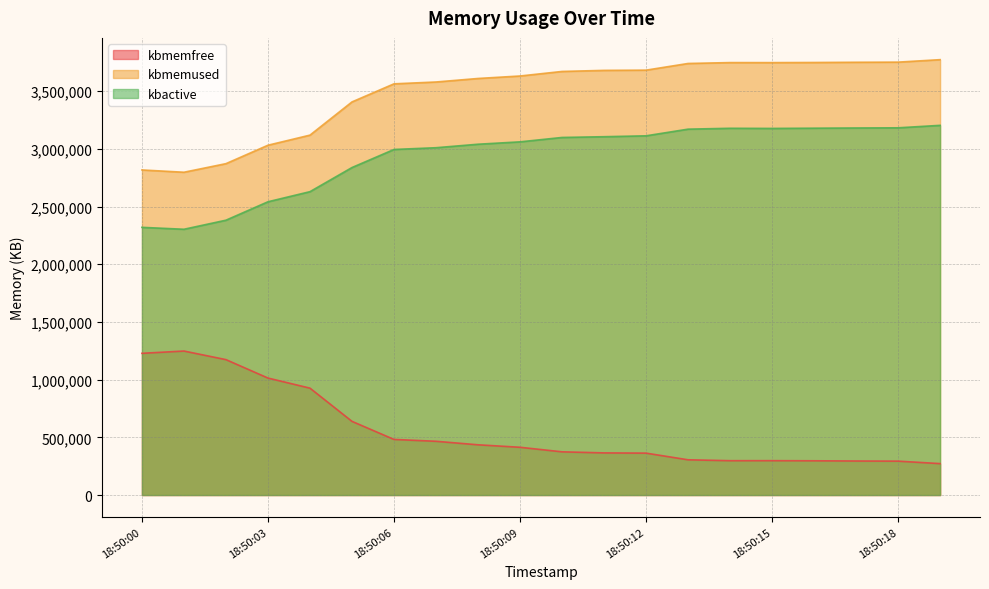

Which series changed the most between 18:50:17 and 18:50:19?

kbactive